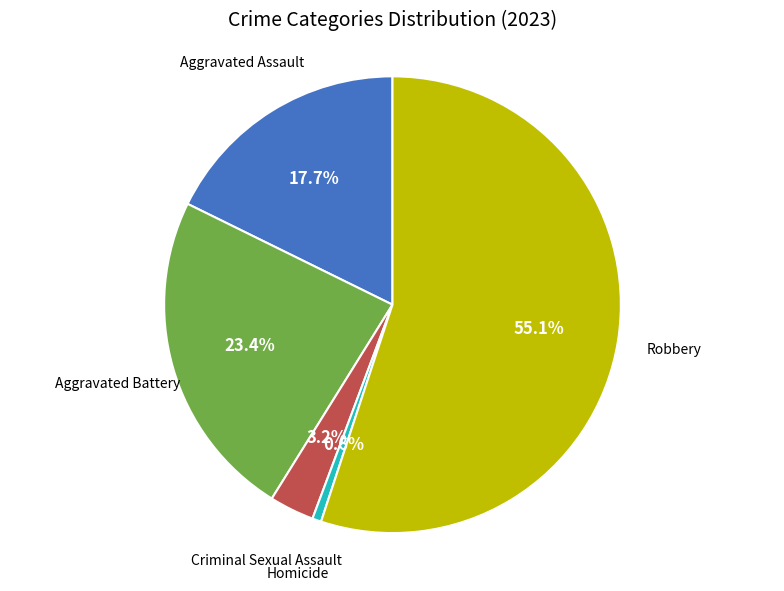

Which has a higher value, Aggravated Assault or Criminal Sexual Assault?

Aggravated Assault